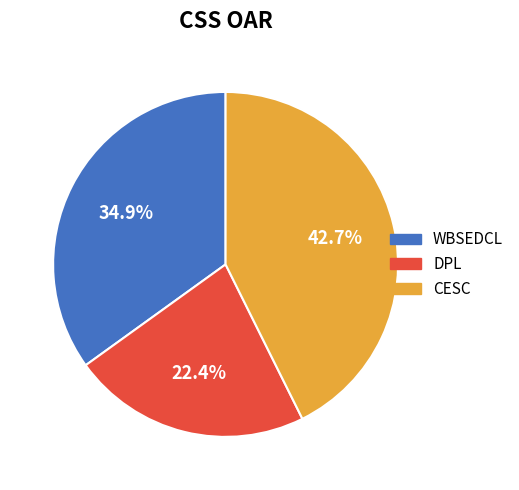

Approximately how many times larger is the value at CESC compared to DPL?

1.9